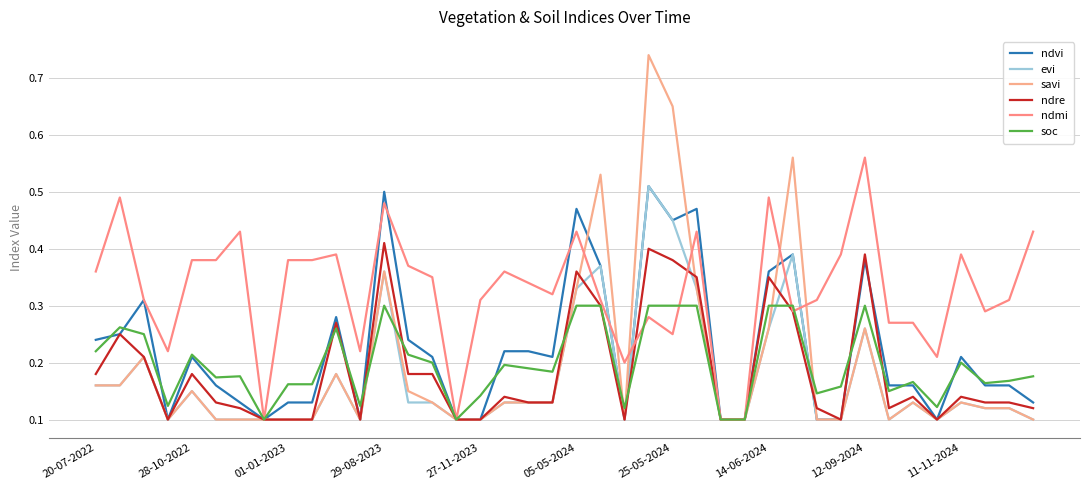

At which category does the chart reach its minimum across all series?

29-08-2023